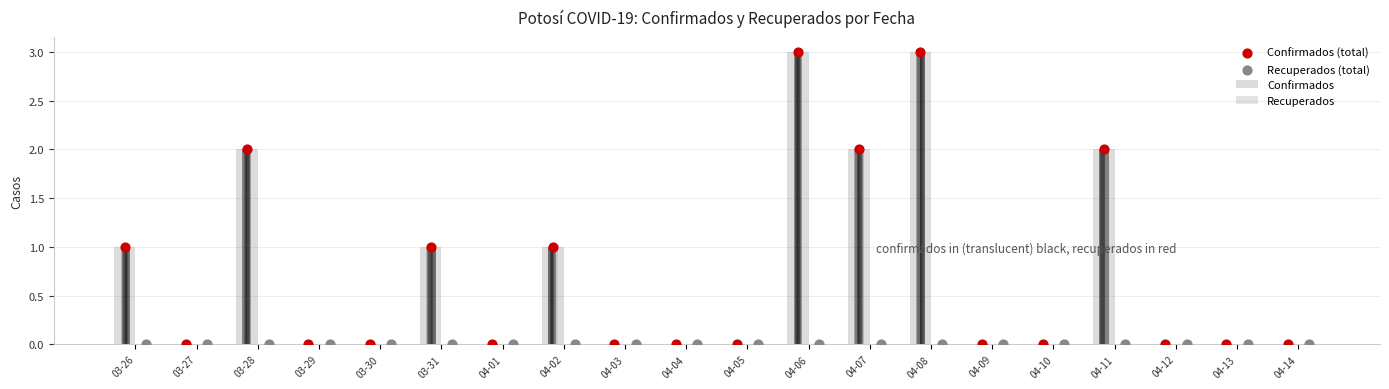

What are all the series names shown in the legend?

Confirmados, Recuperados, Confirmados (total), Recuperados (total)